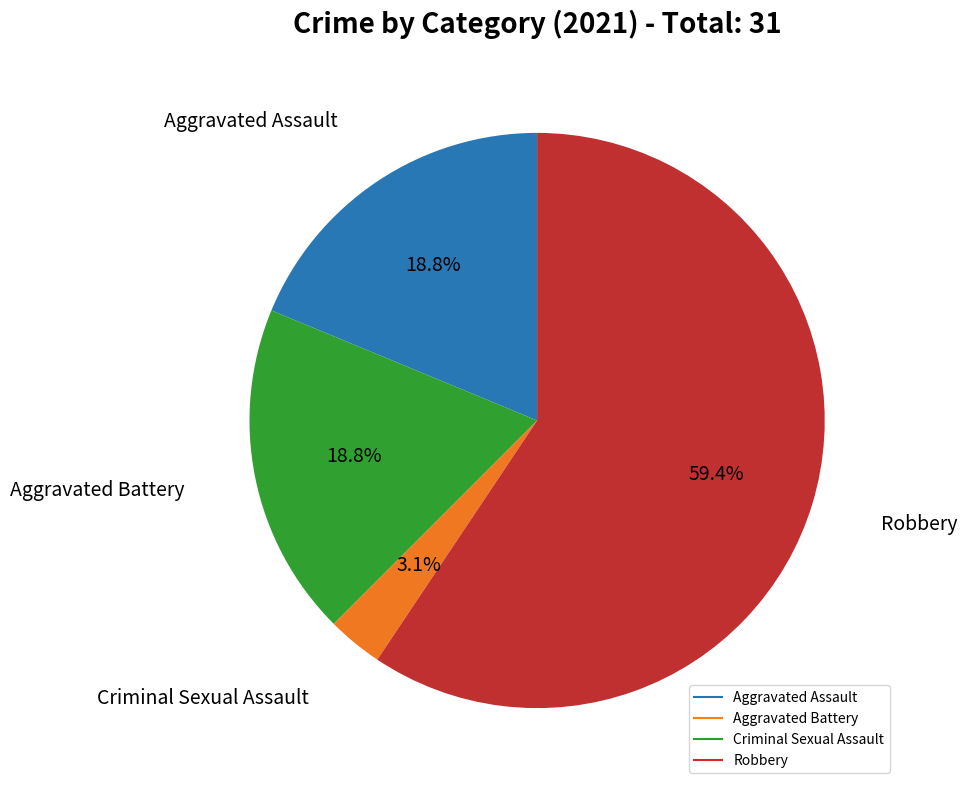

Is the sum of Aggravated Assault and Robbery greater than half?

Yes